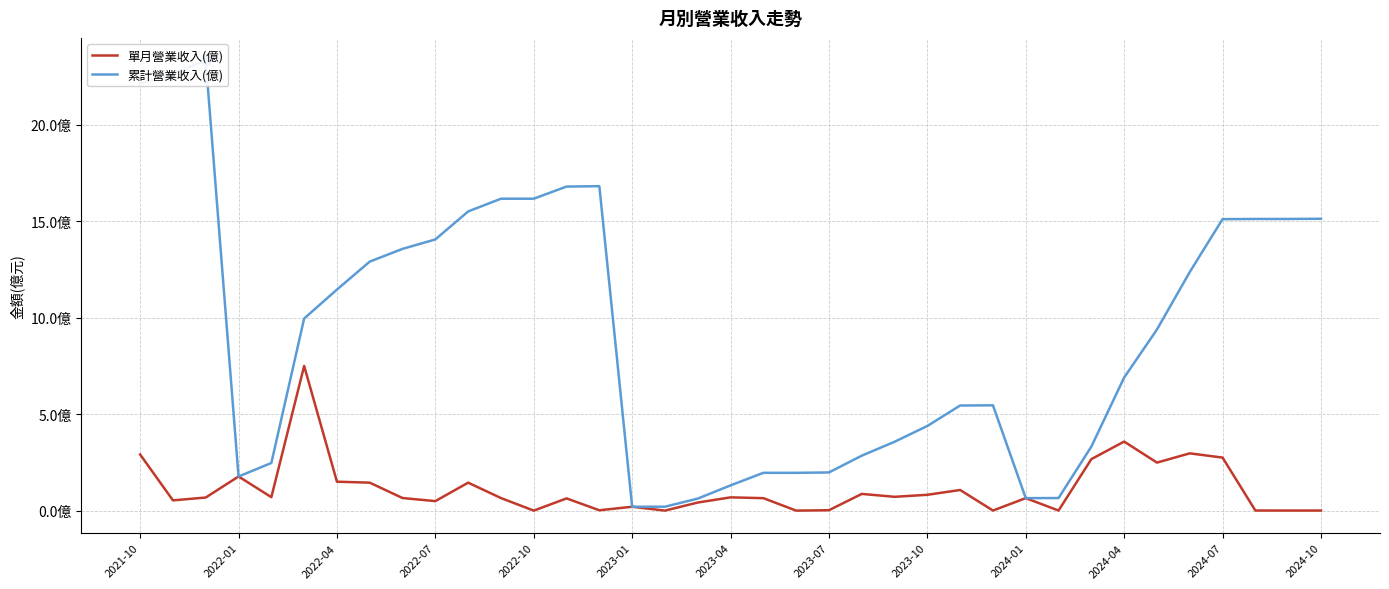

Which series reaches the minimum Y coordinate?

單月營業收入(億)